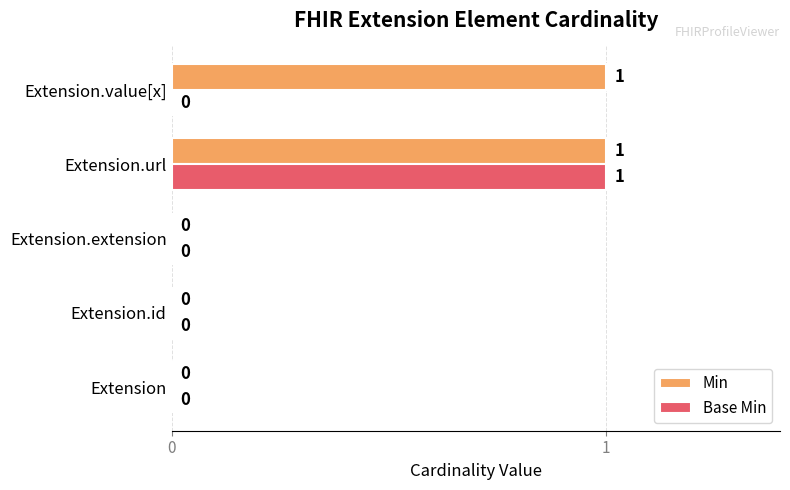

The Base Min series shows 1 at Extension.url. True or false?

True